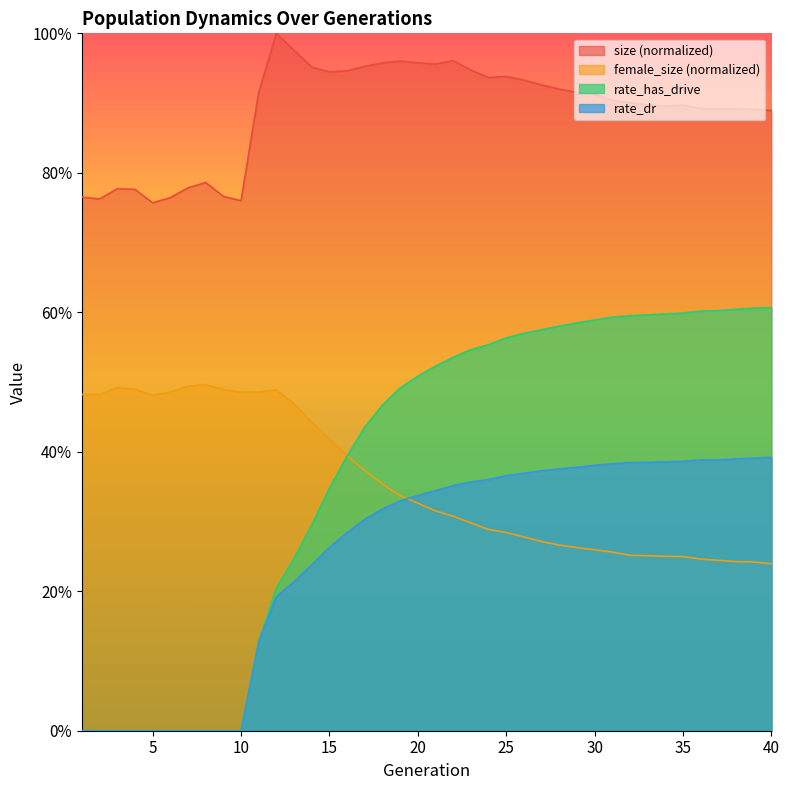

At how many categories does at least one series exceed 0?

40